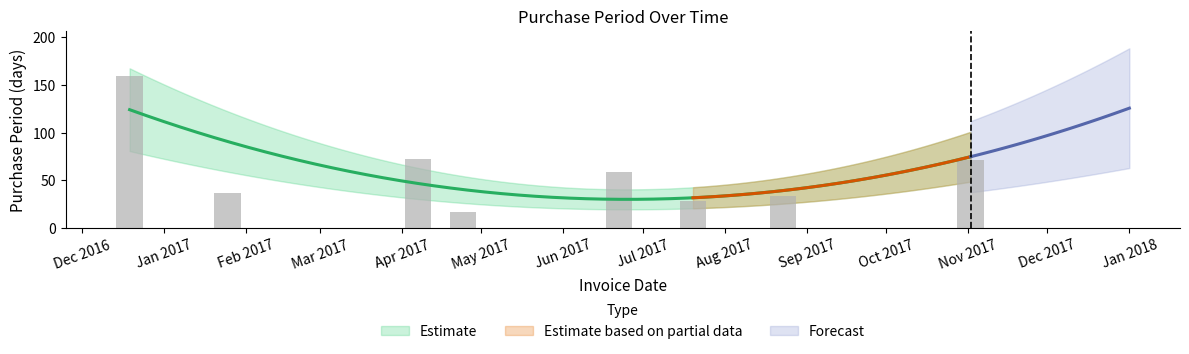

List the labels in order of value, largest first.

2016-12-19, 2017-04-07, 2017-11-02, 2017-06-22, 2017-01-25, 2017-08-23, 2017-07-20, 2017-04-24